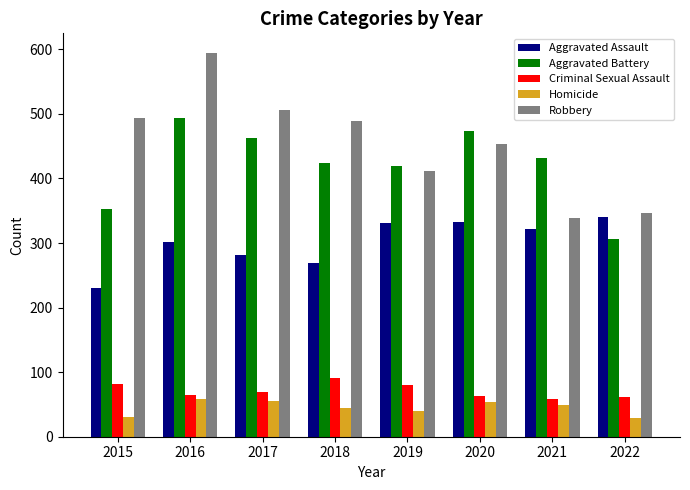

At which category is the sum across all series the highest?

2016